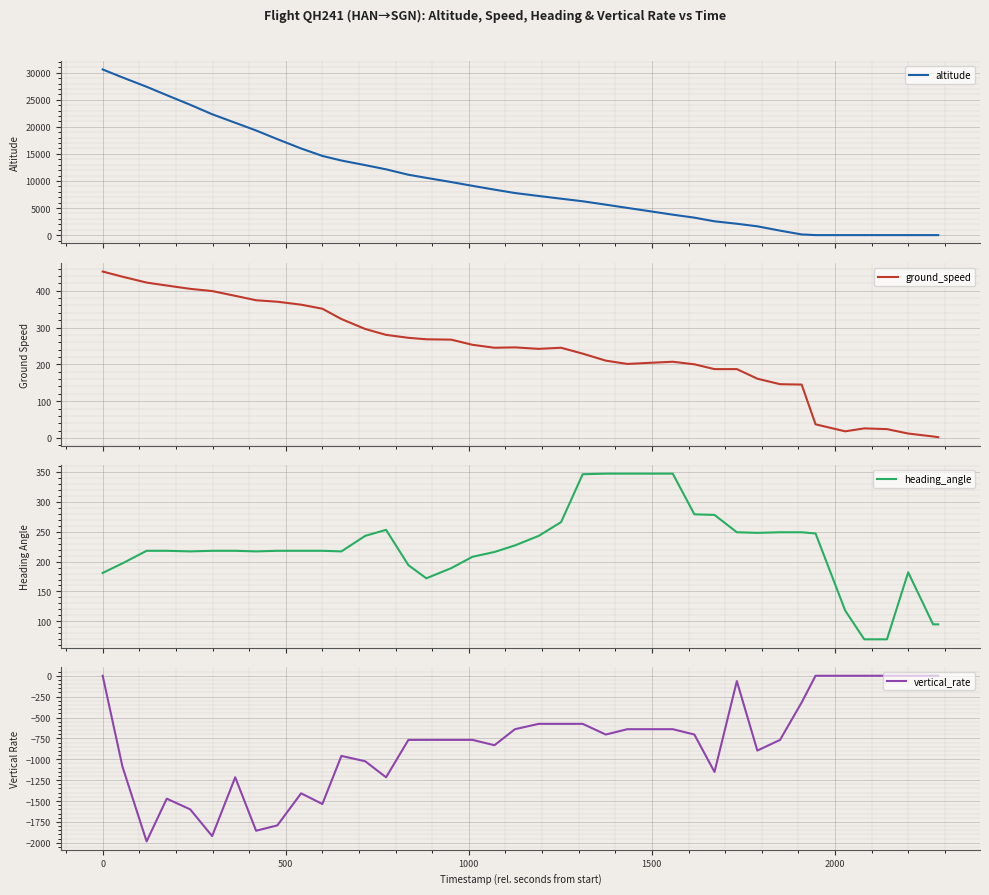

True or false: altitude and ground_speed intersect in this chart.

True